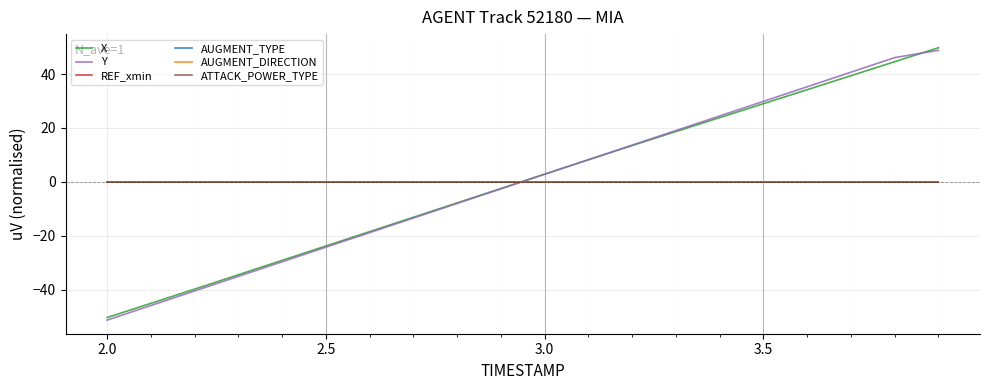

Is this an area chart (filled region under the line)?

No